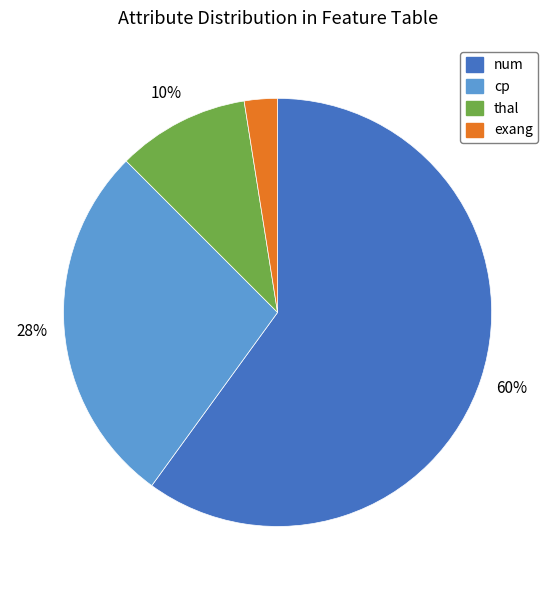

Which category has the smallest portion of the pie?

exang